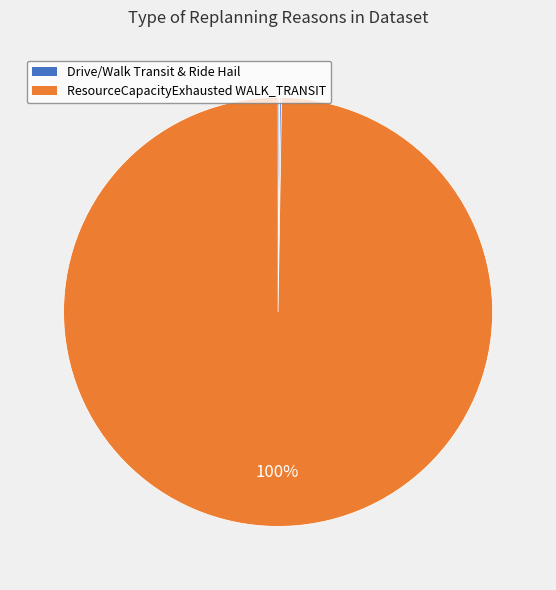

To the nearest percent, what is the difference between the largest and smallest slice percentages?

100%